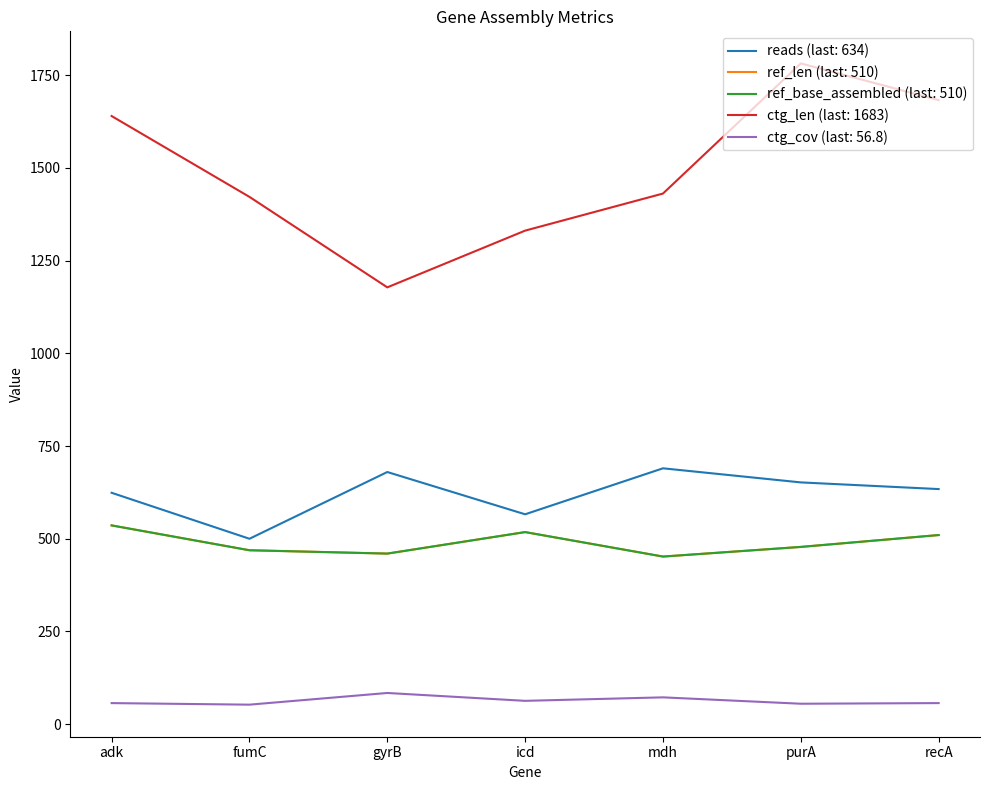

Which series has the largest total across all categories?

ctg_len